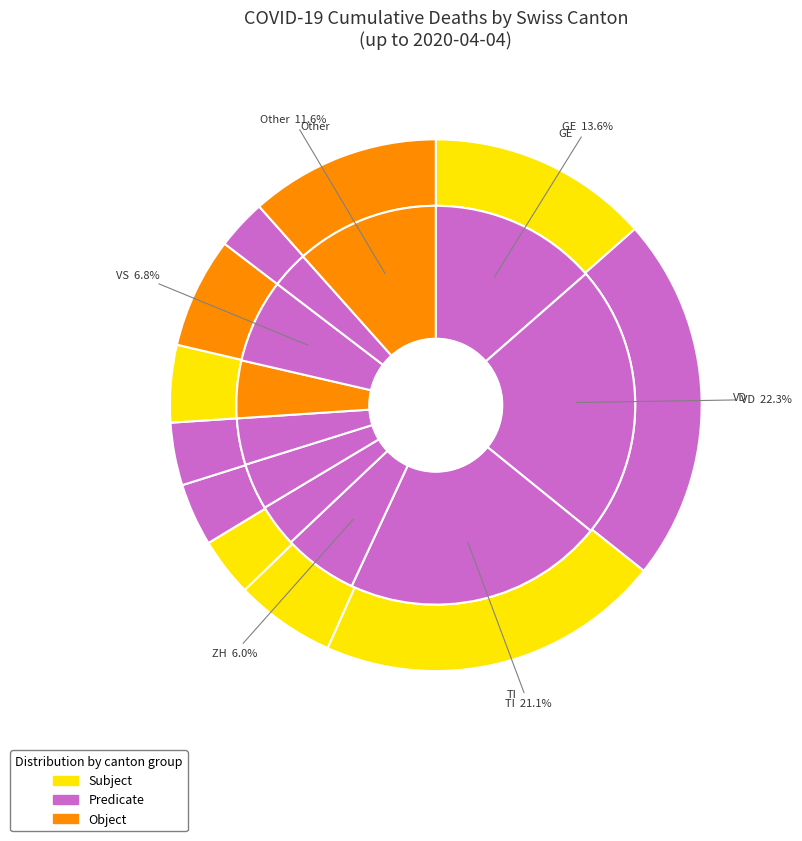

Is 2020-04-03 the majority of the pie?

No